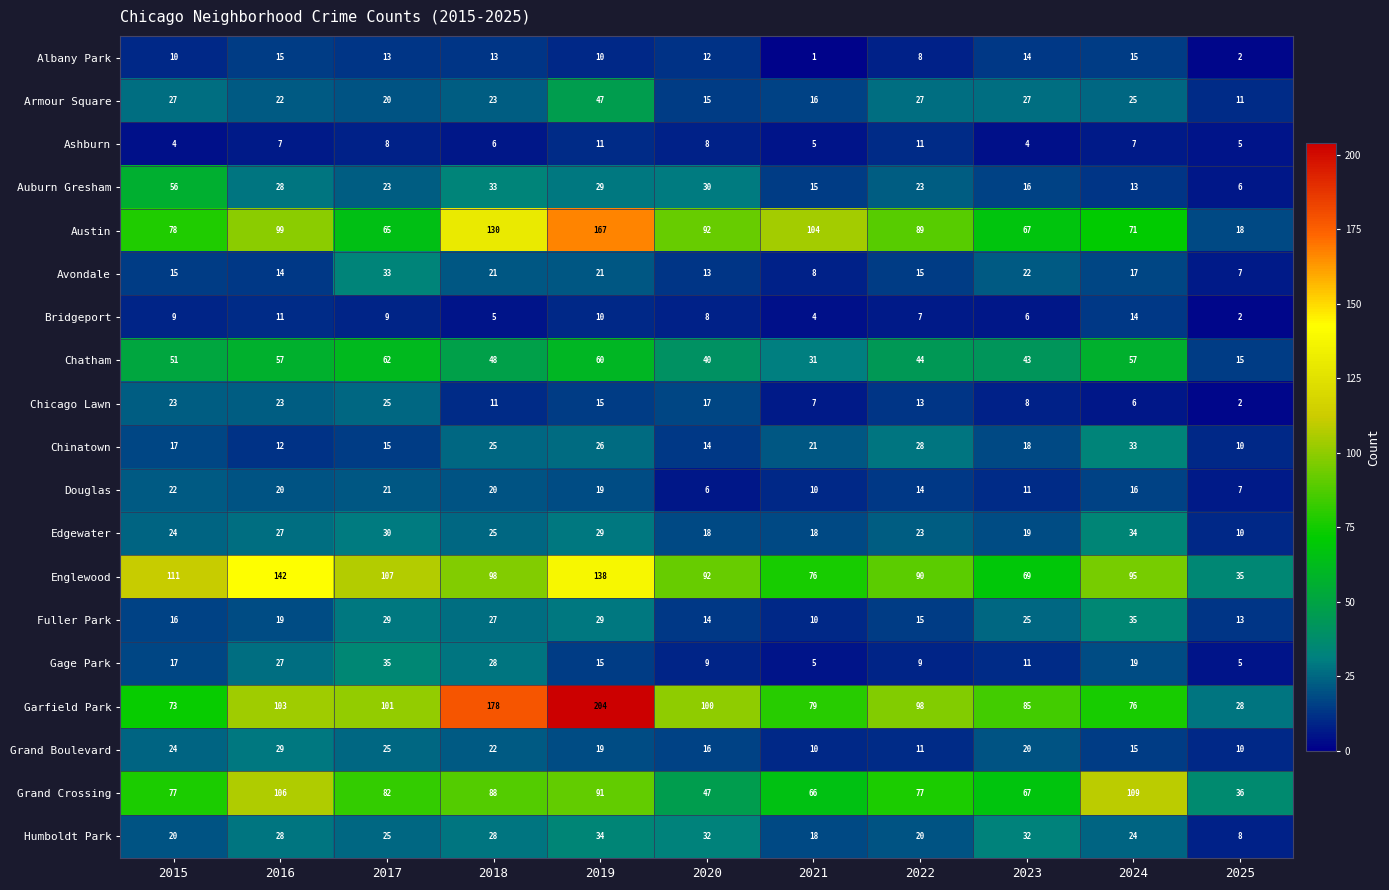

True or false: Auburn Gresham has a value of 29 at 2019.

True